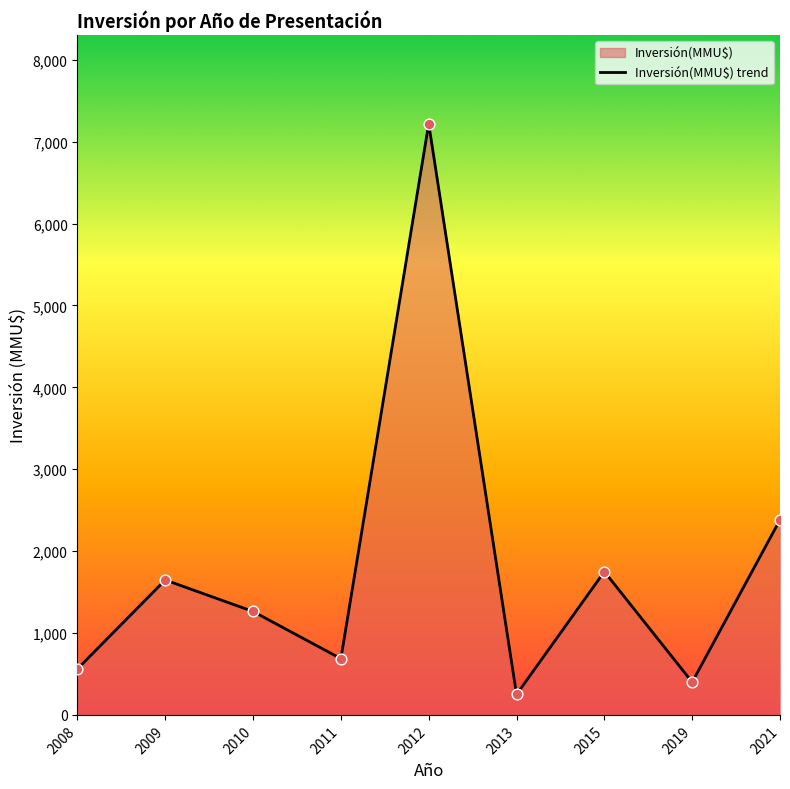

What is the change in value from 2008 to 2013?

-312